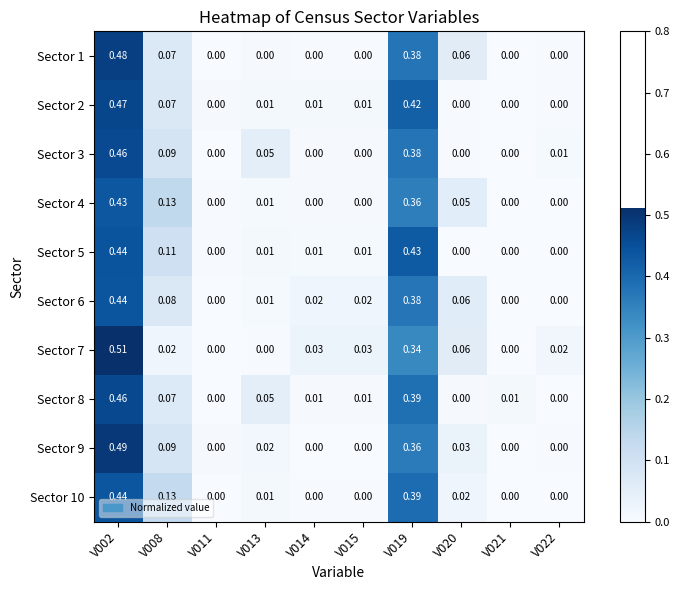

Is the value of Sector 7 at V008 greater than the value of Sector 1 at V013?

Yes